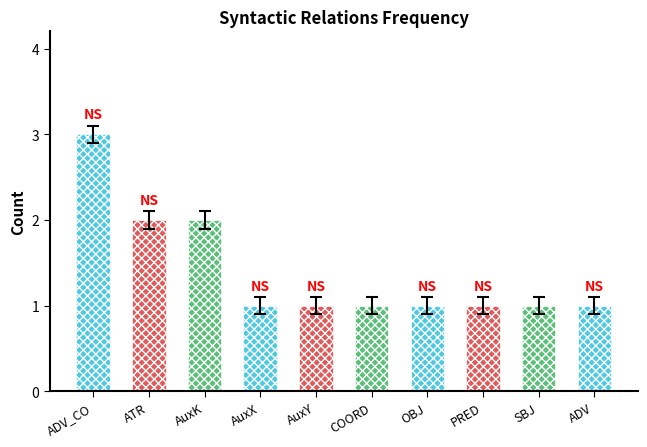

What is the change in value from AuxK to PRED?

-1.0